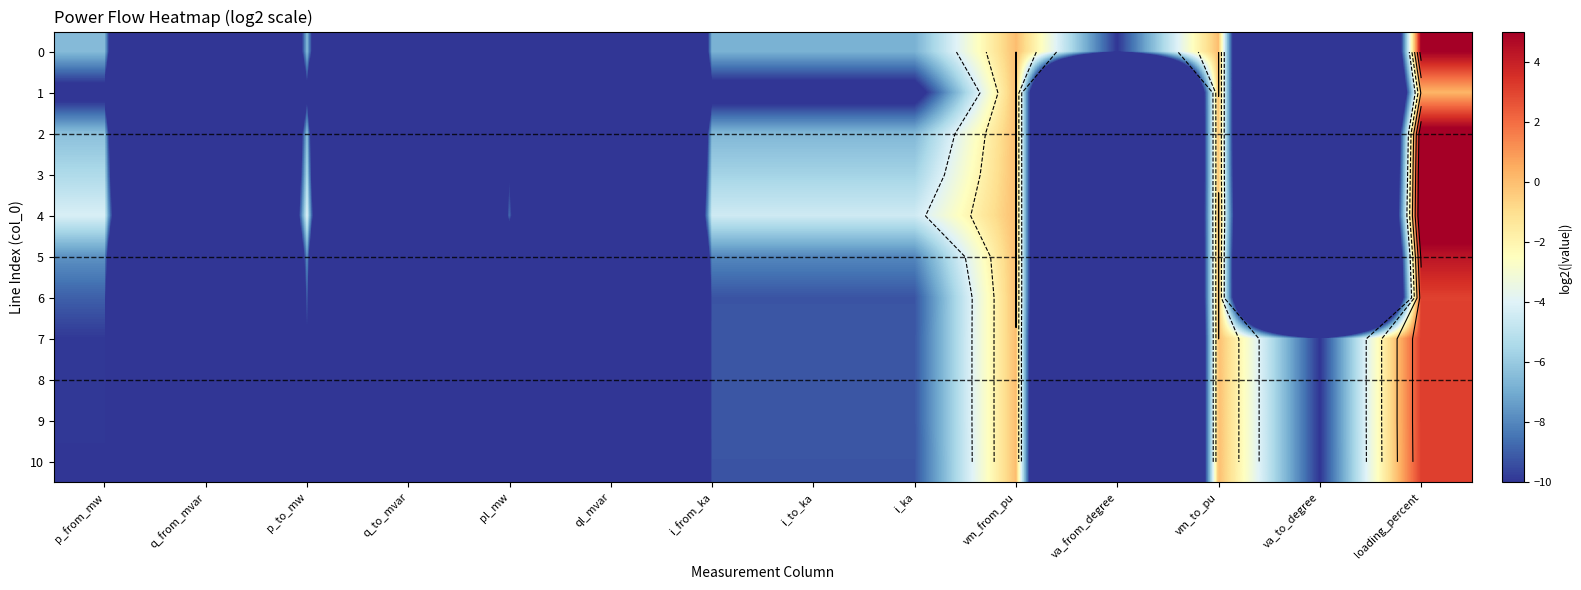

Is the value of 3 at pl_mw greater than the value of 8 at p_from_mw?

Yes